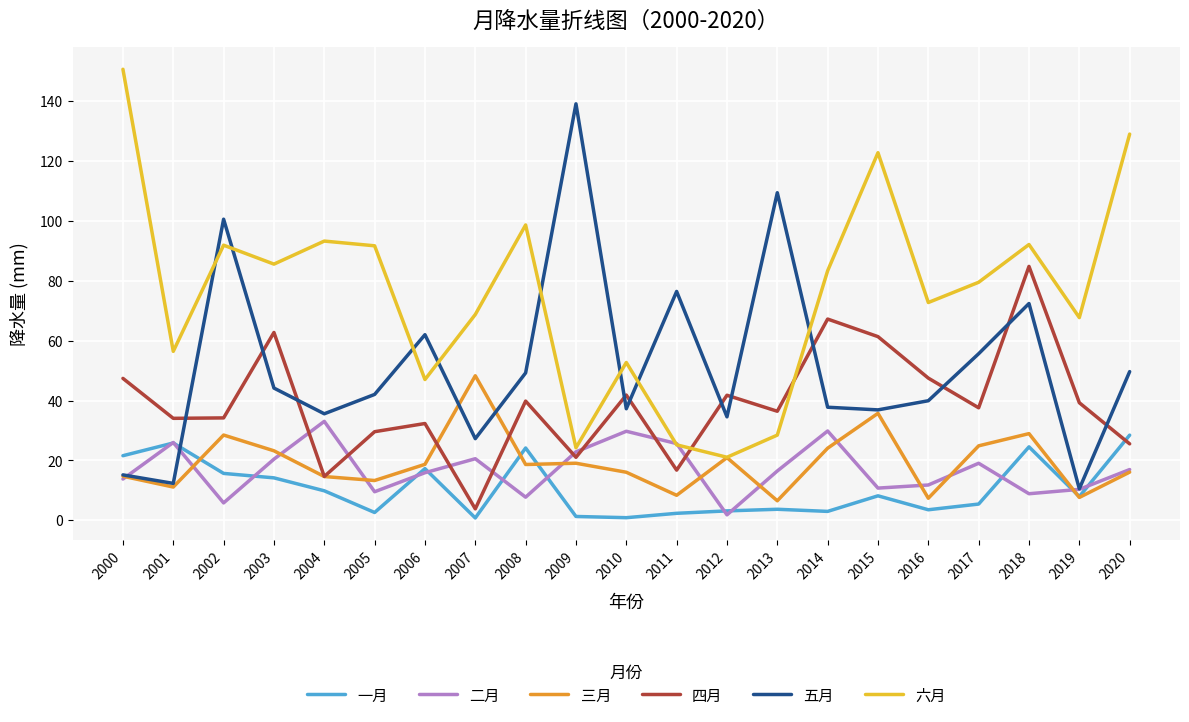

Which series has the largest total across all categories?

六月